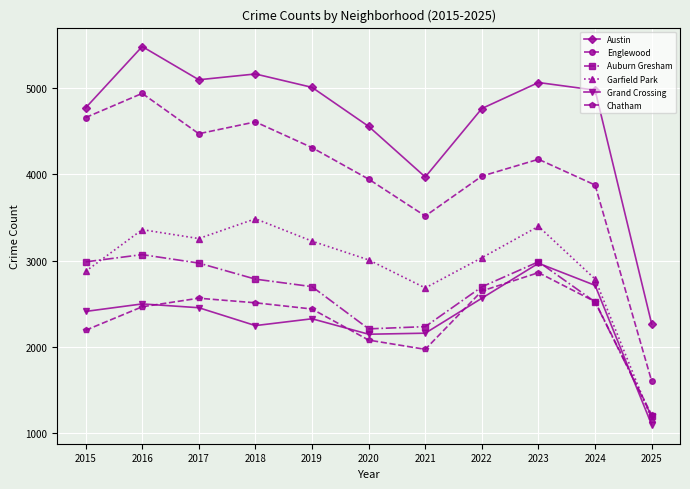

At which label does Austin reach its peak?

2016